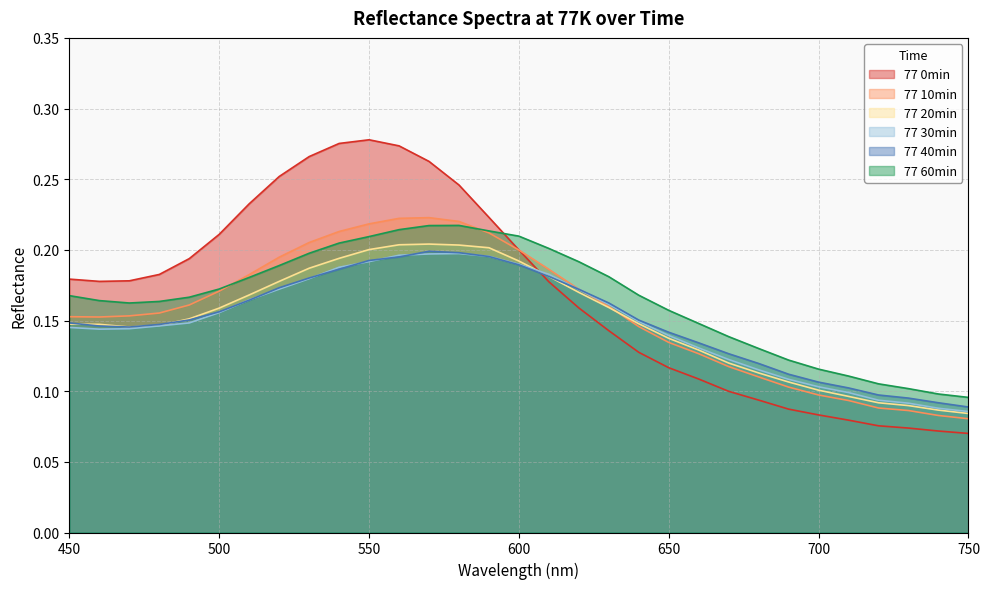

At which category is the sum across all series the highest?

560